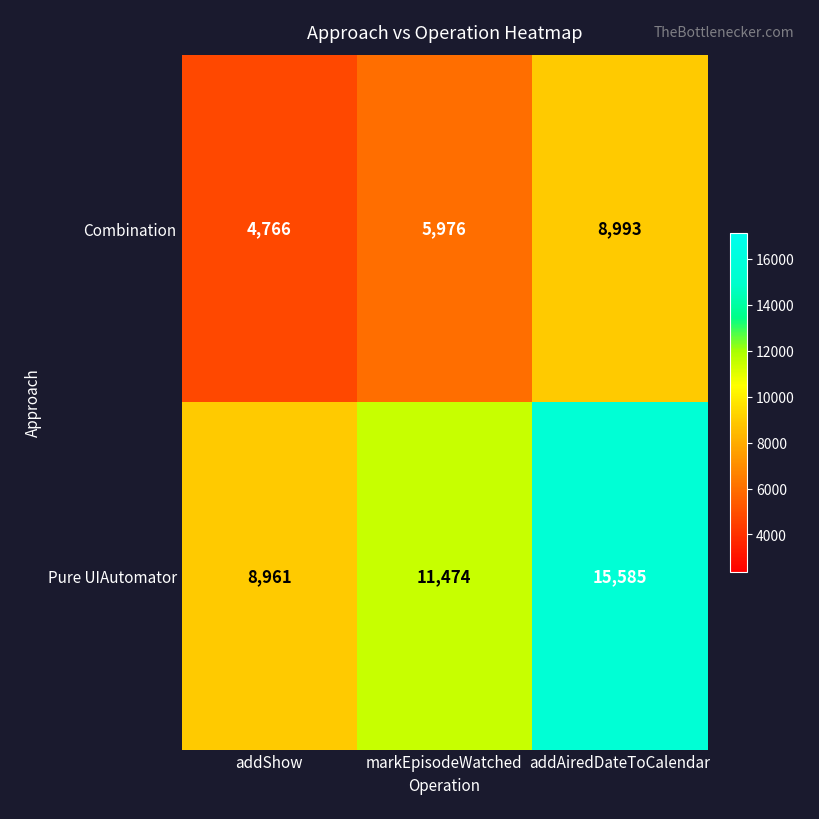

What value does the Pure UIAutomator series have at addAiredDateToCalendar, to the nearest 50?

15600